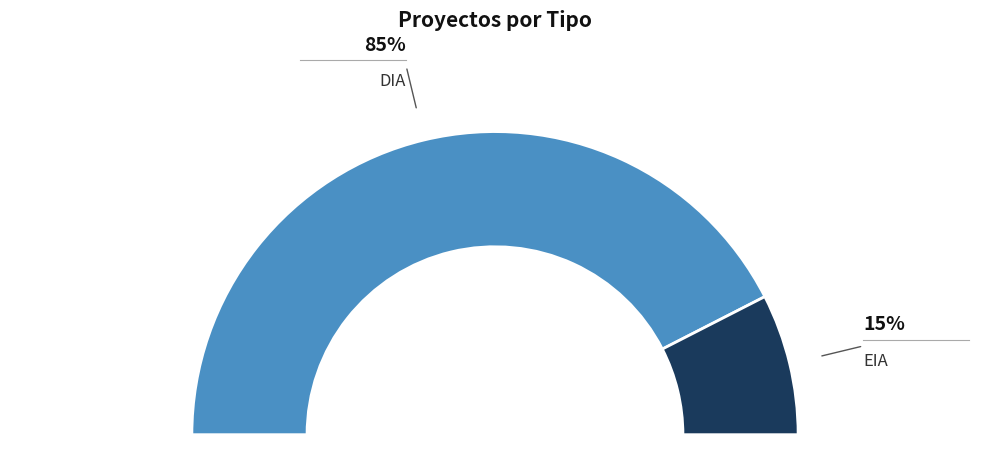

What is the largest slice in the pie chart?

DIA